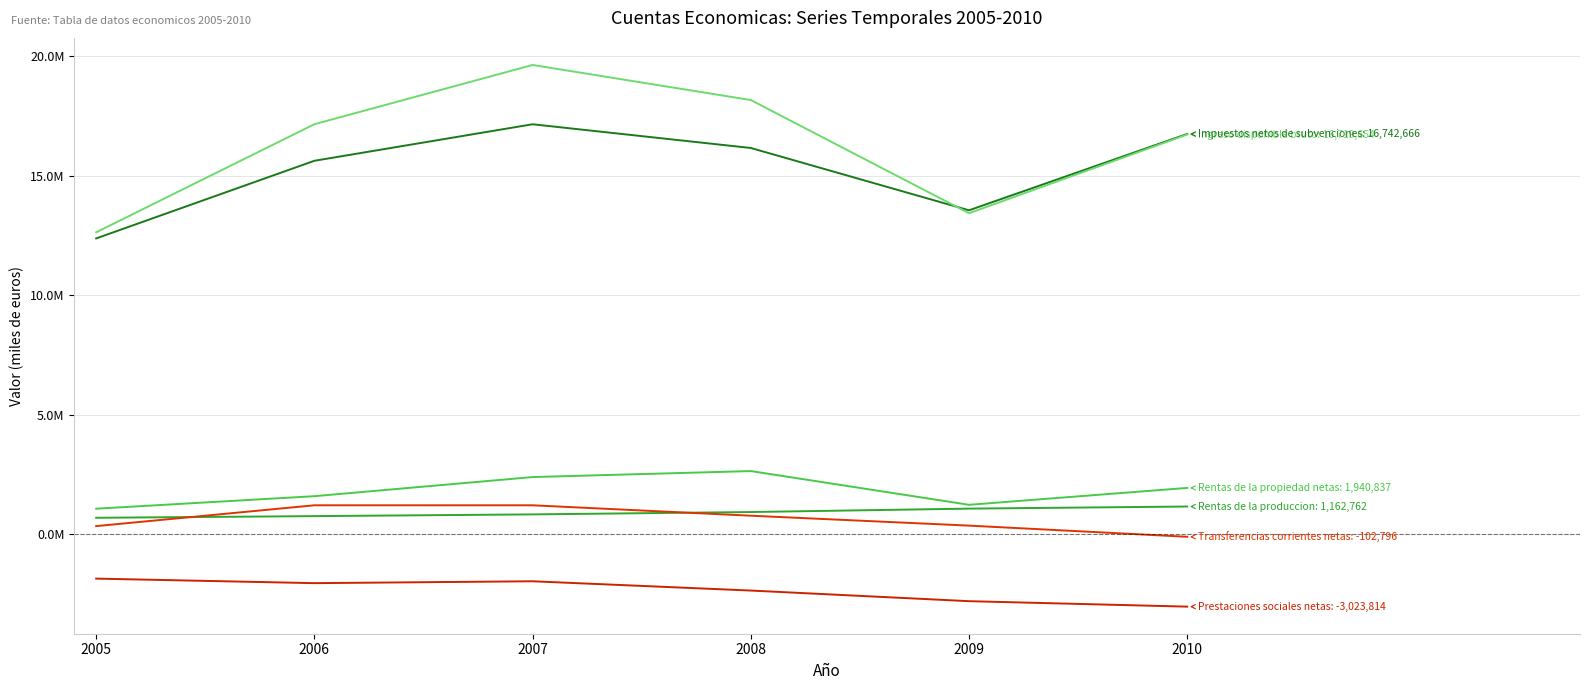

Does the chart have visible grid lines?

Yes